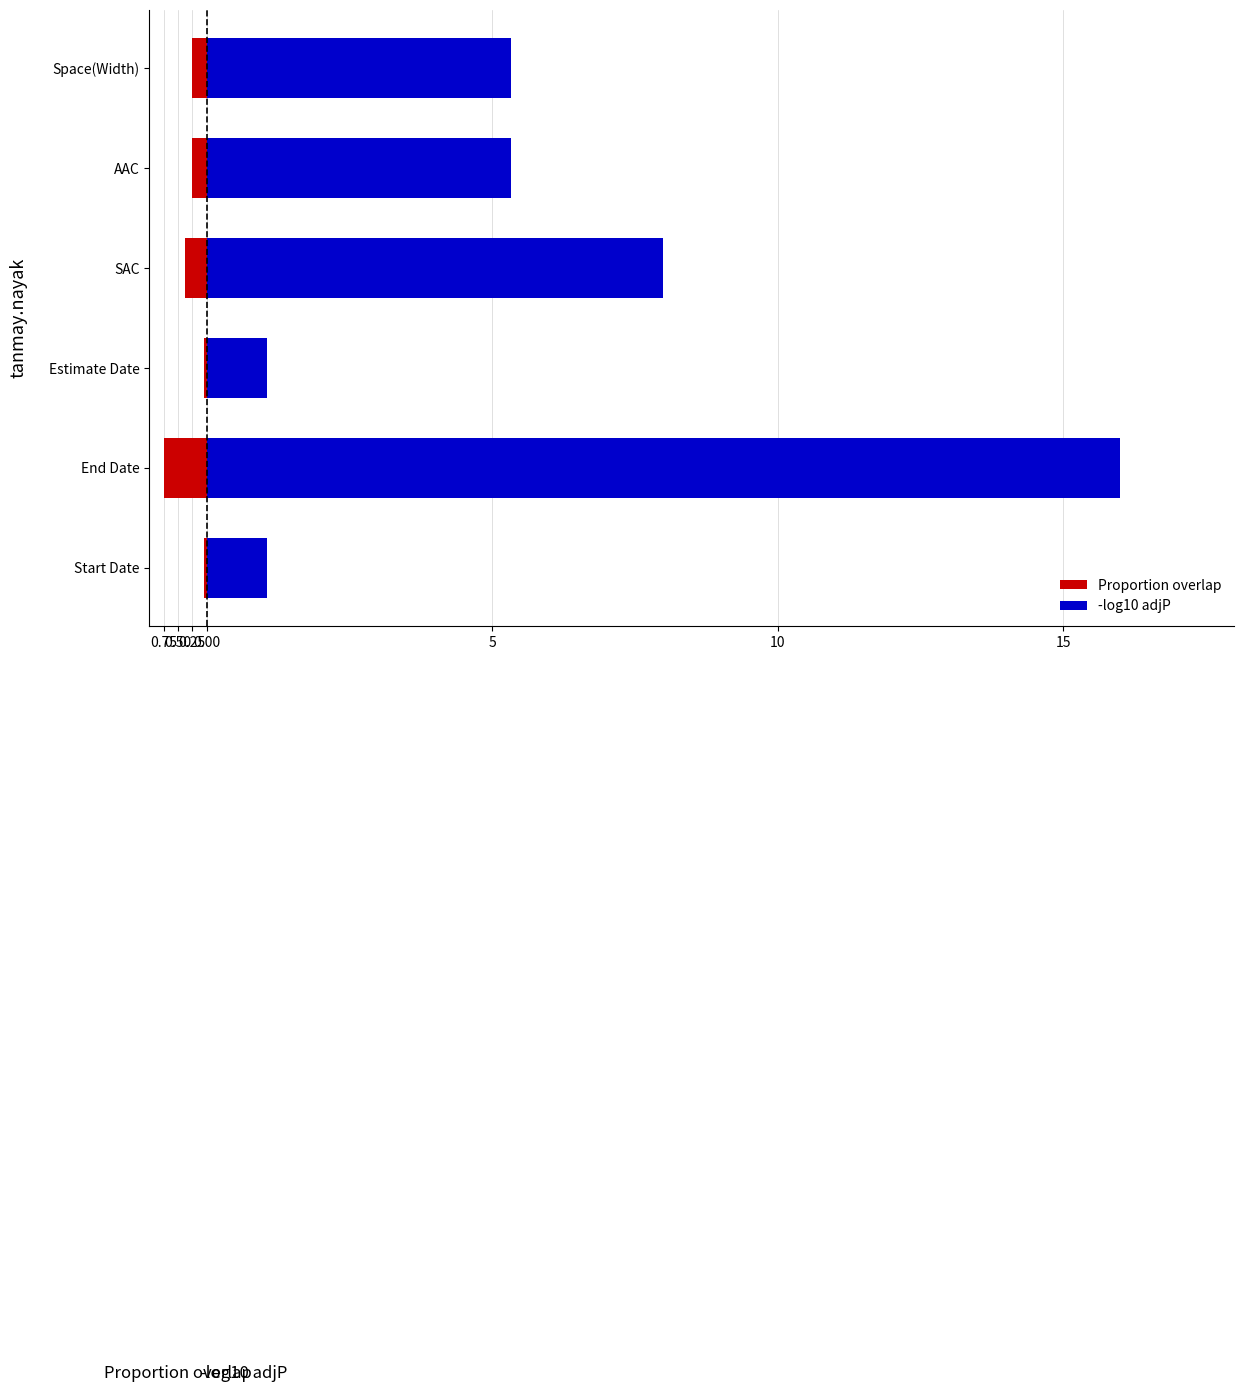

How many groups of bars are there?

6